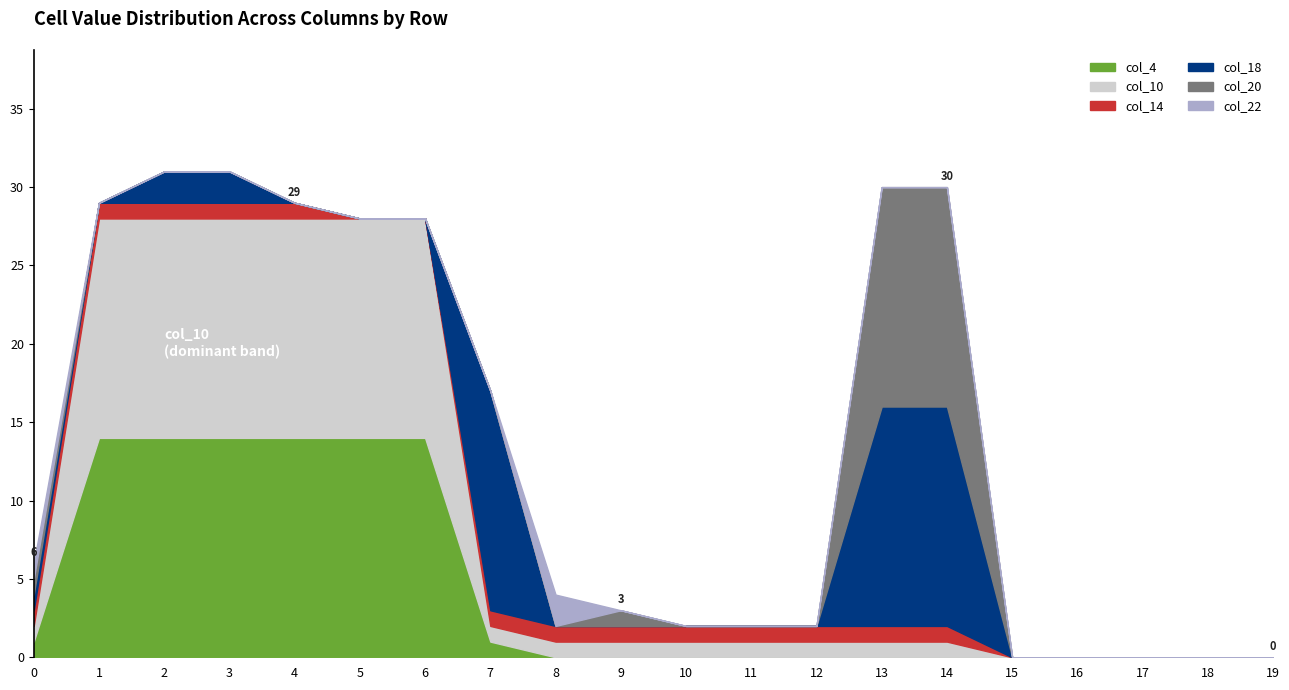

Which series ends up on top after the final intersection of col_22 and col_14?

col_14